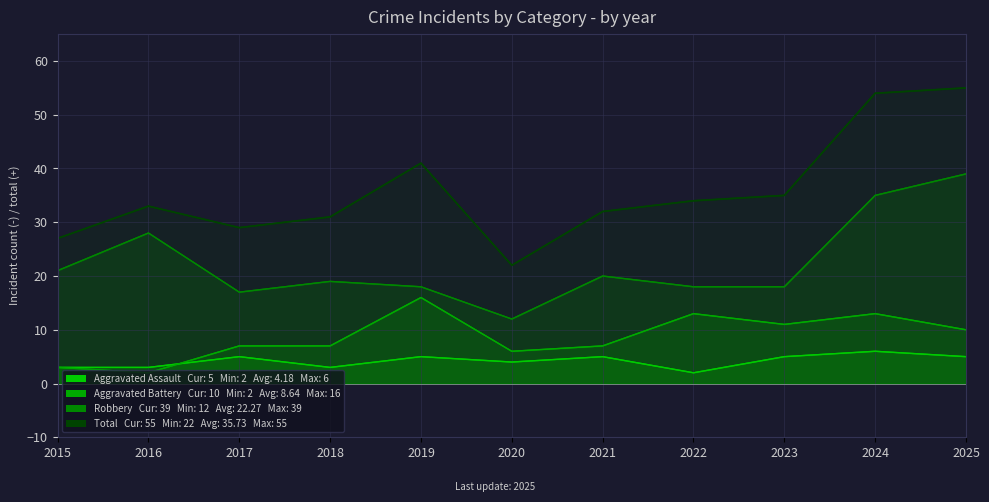

The value of Aggravated Battery line at 2023 is 11. True or false?

True